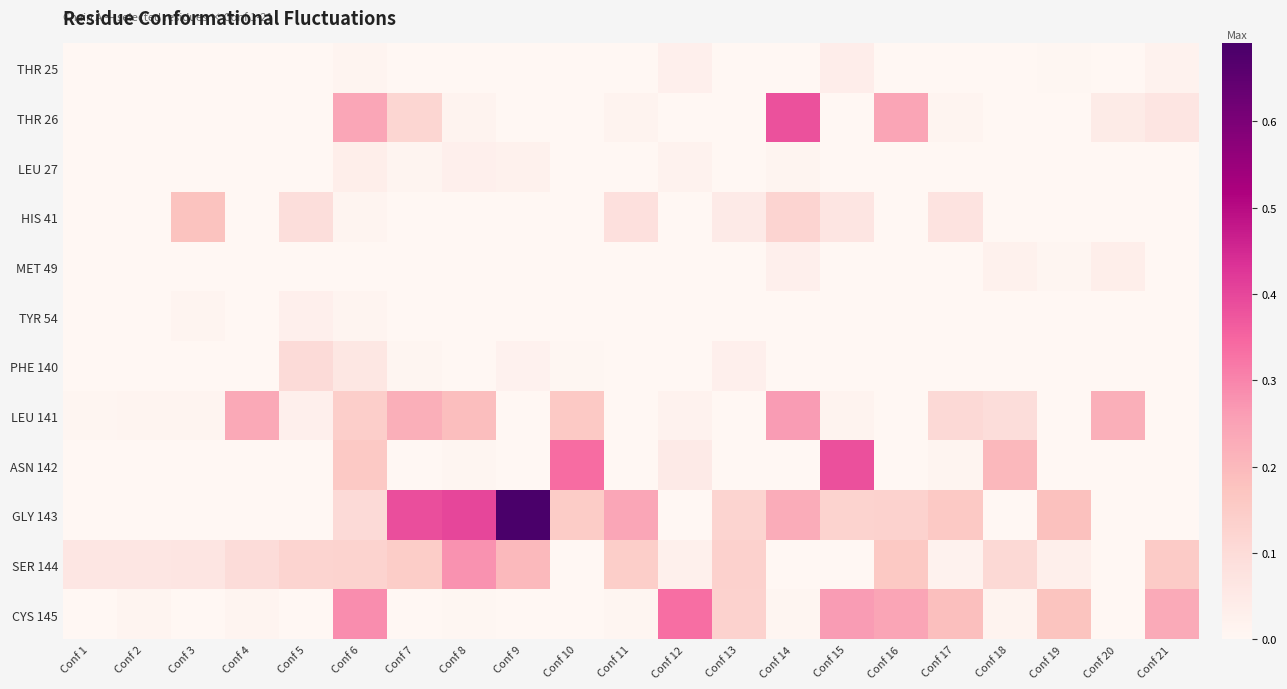

What is the total value across all series at Conf 20?

0.3